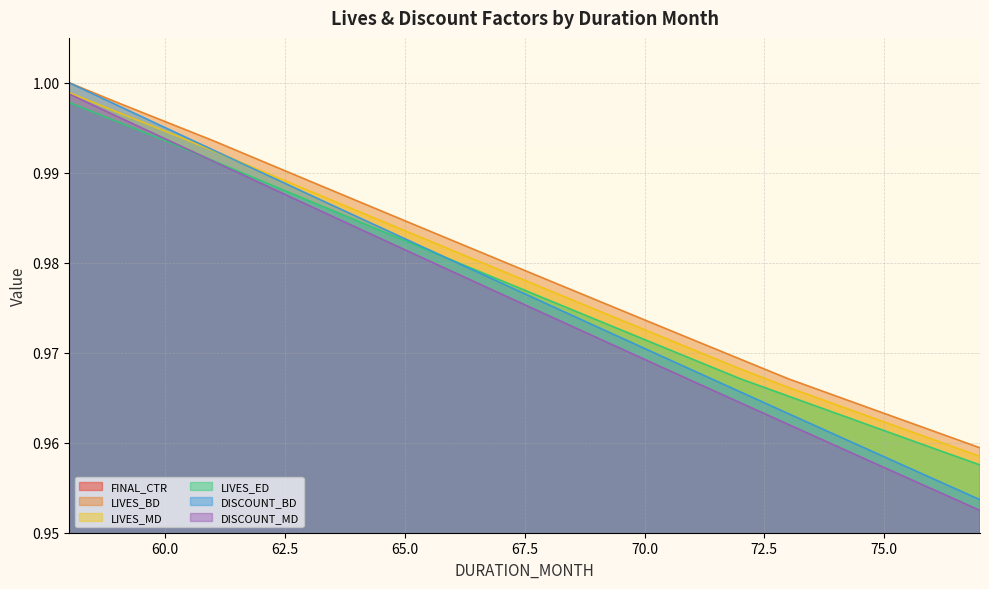

True or false: DISCOUNT_MD has a value of 0.7 at 65.0.

False